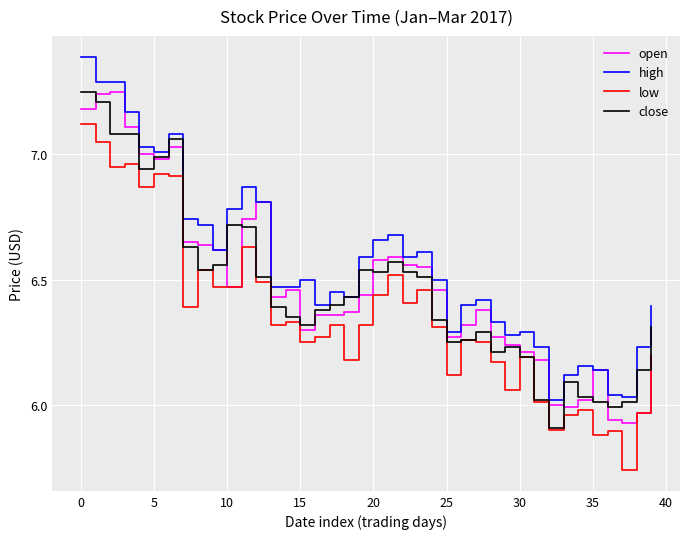

True or false: high and low cross at least once.

False